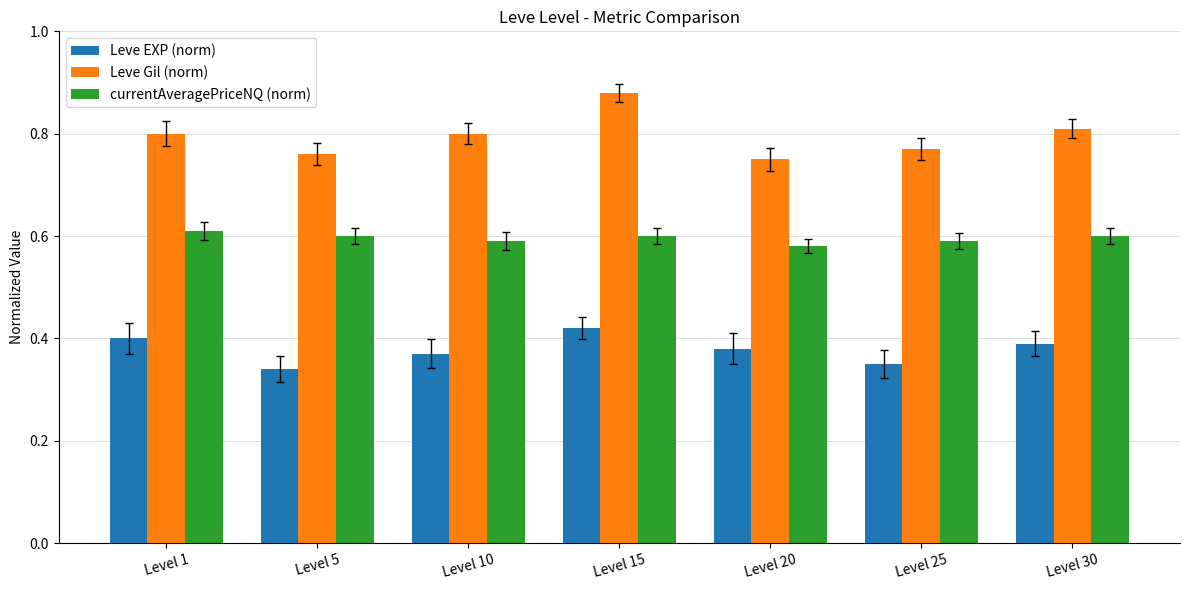

What is the sum of all Leve Gil (norm) values?

5.6